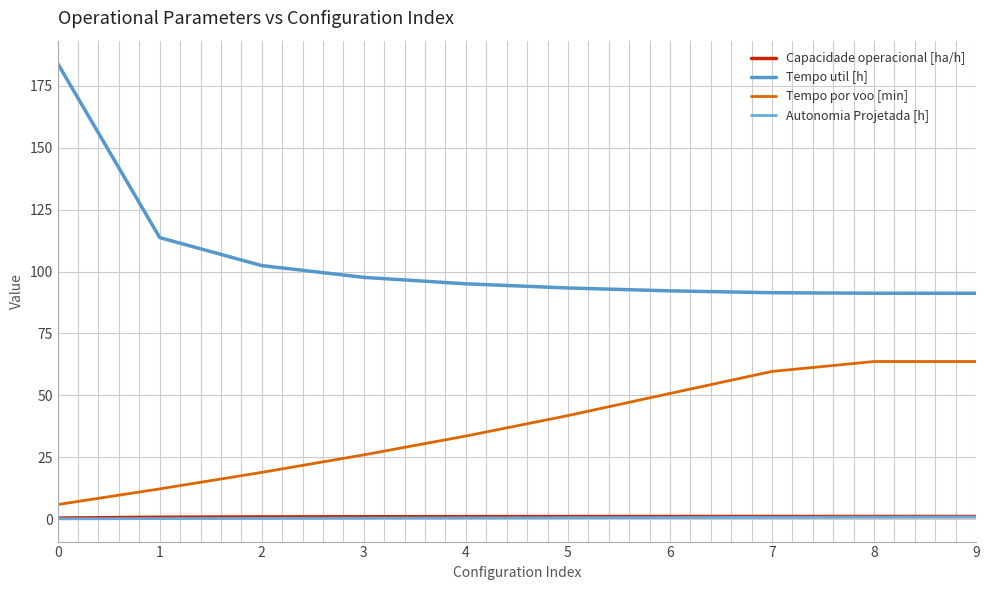

What are all the series names shown in the legend?

Capacidade operacional [ha/h], Tempo util [h], Tempo por voo [min], Autonomia Projetada [h]